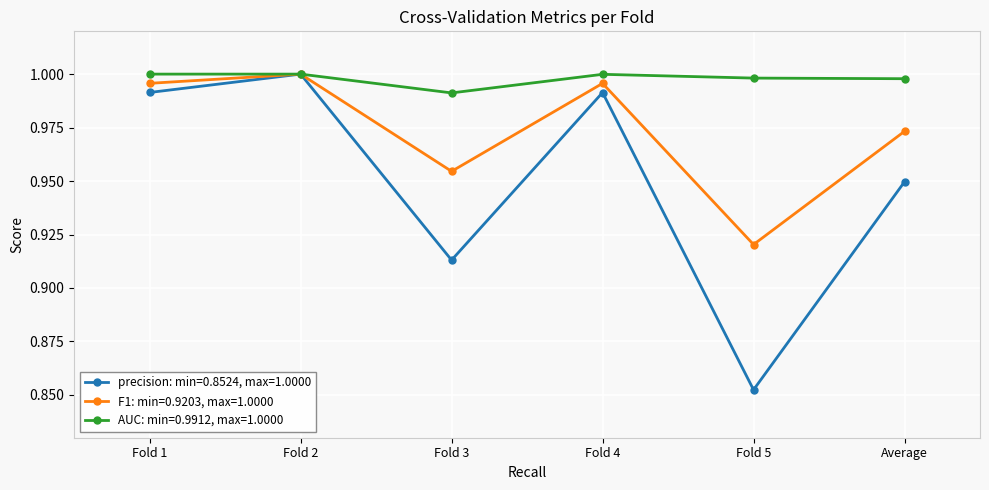

Rank the series at Fold 5 from lowest to highest value.

precision: min=0.8524, max=1.0000, F1: min=0.9203, max=1.0000, AUC: min=0.9912, max=1.0000